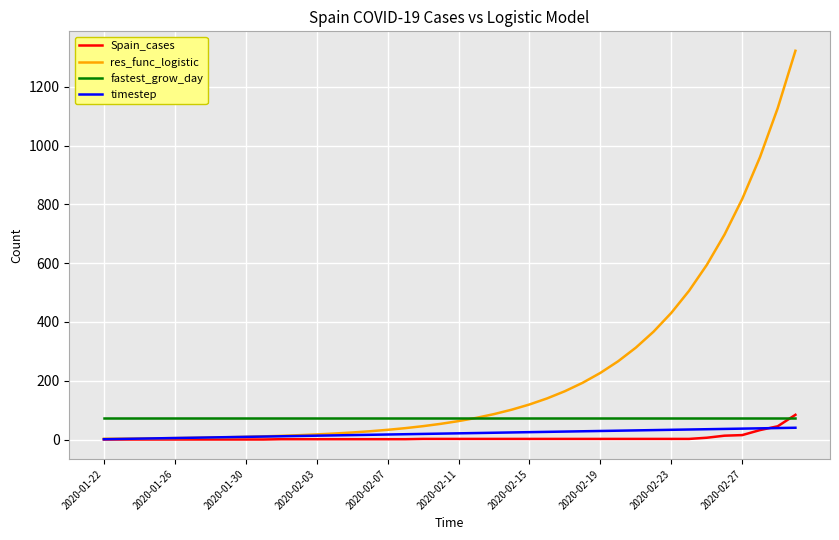

What is the lowest value of the timestep series?

1.0